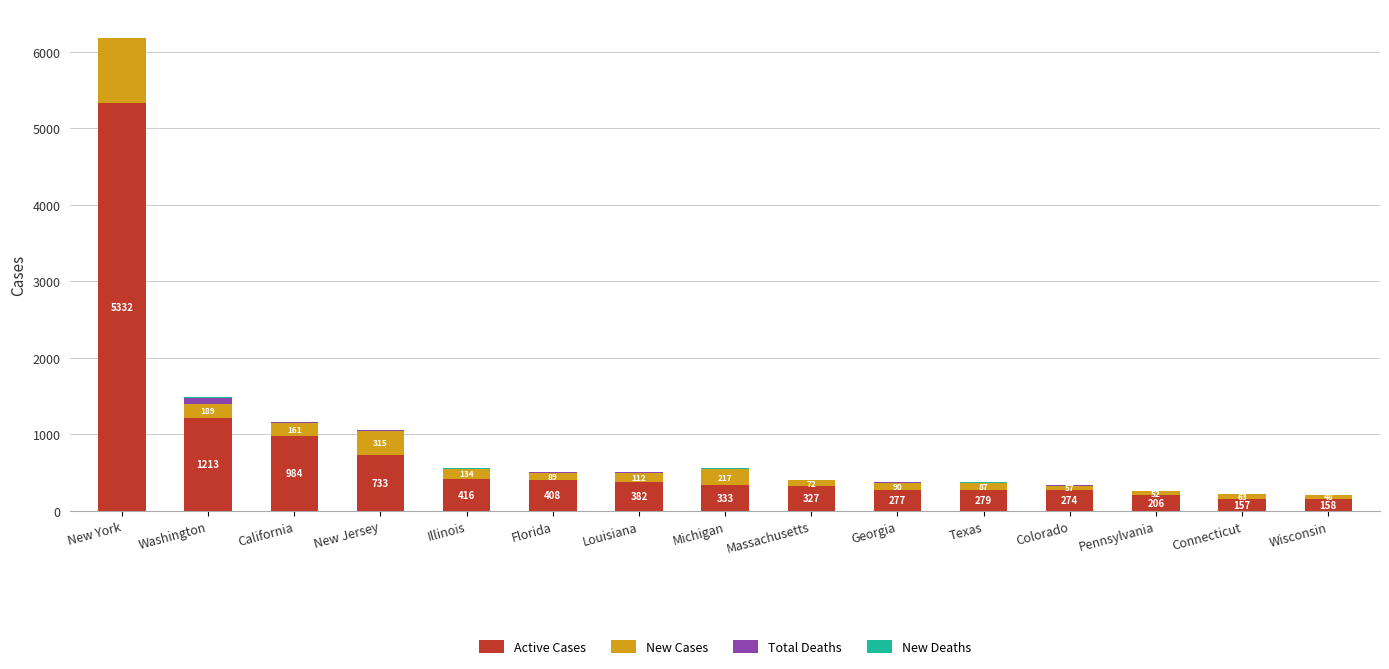

How many bars are there in total?

60